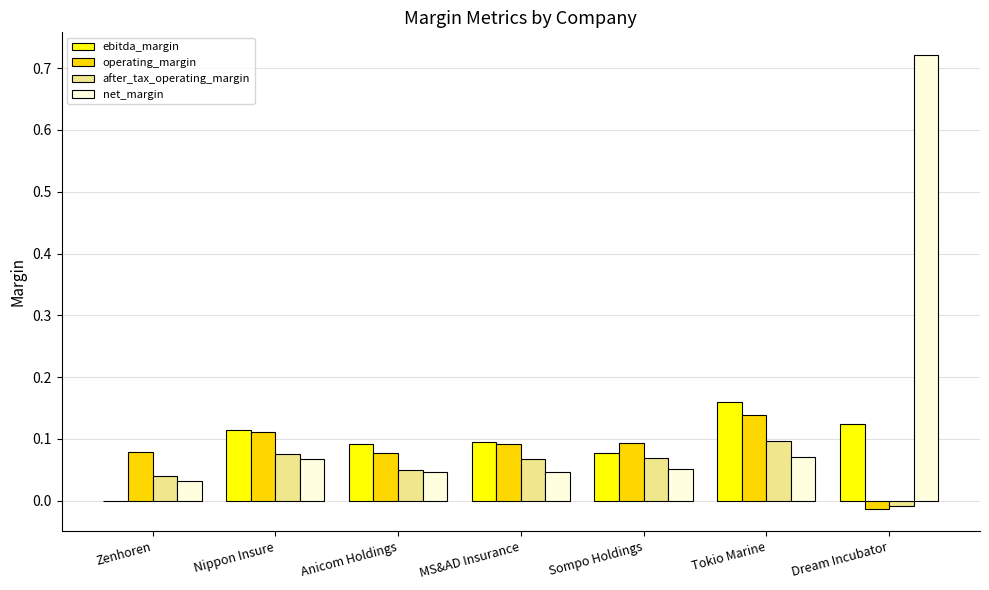

Which category has the highest value in the after_tax_operating_margin series?

Tokio Marine